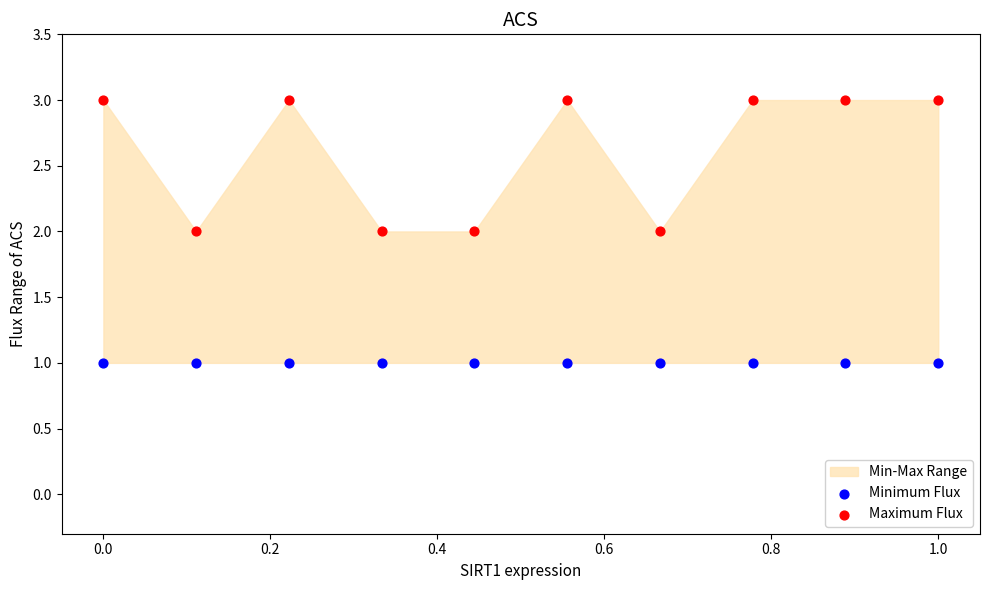

Which series contains the highest Y value?

Maximum Flux